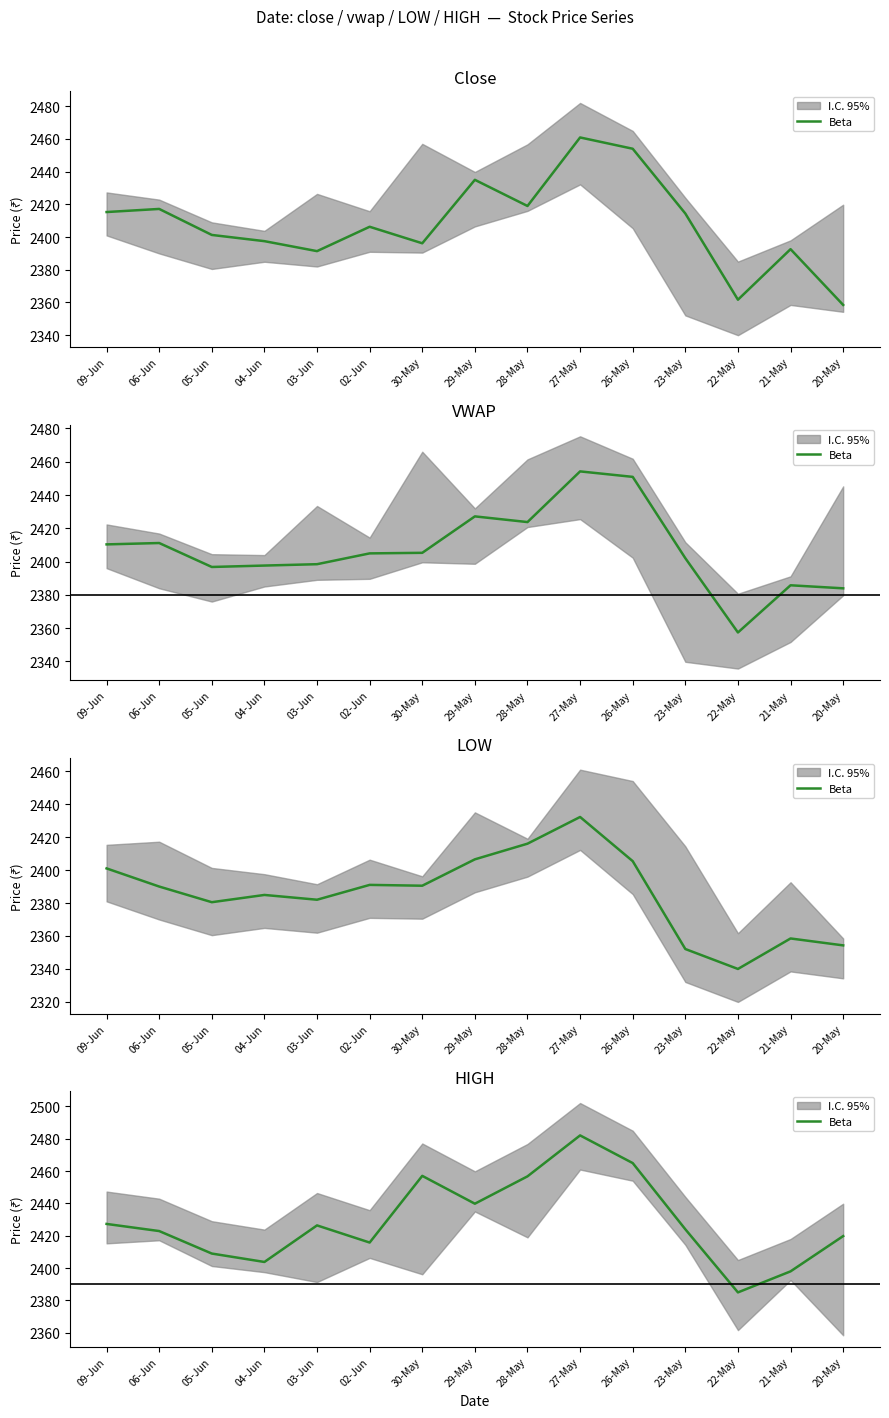

Is it true that the value at 30-May is 787.4?

False